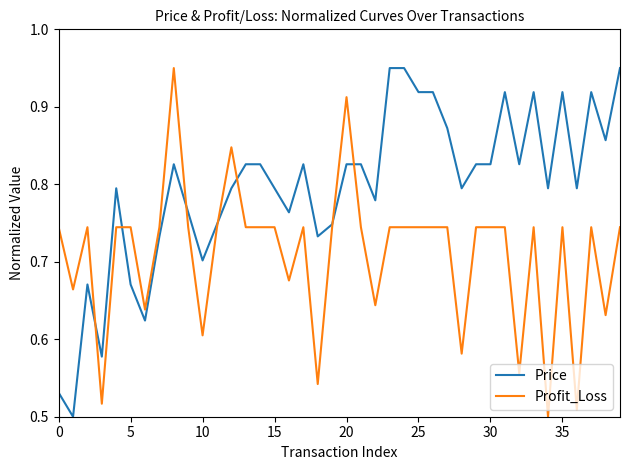

How many distinct data groups are displayed?

2